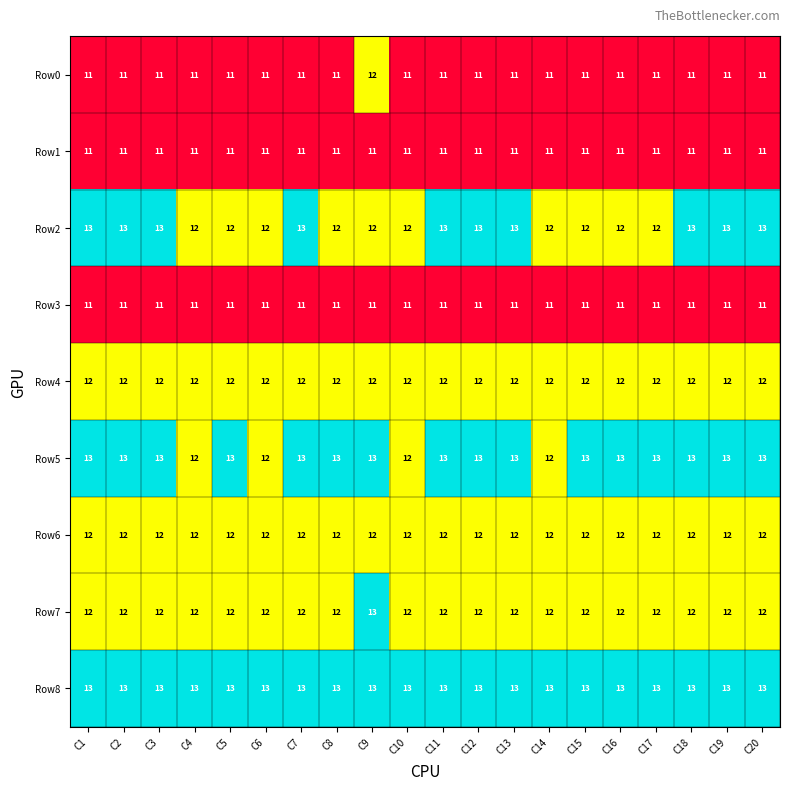

Is it true that Row2 equals 12 at C15?

True